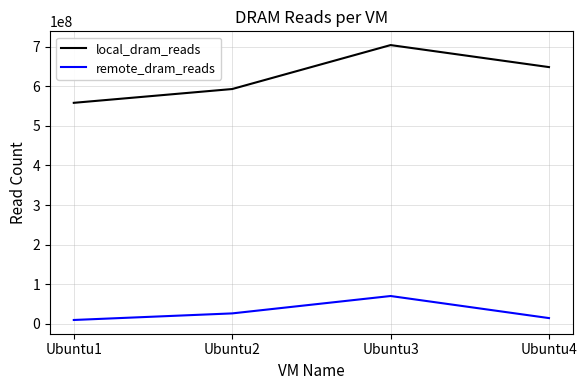

Reading right to left, what are all the values shown in this chart?

local_dram_reads: 648329735	703967976	592958793	558112923
remote_dram_reads: 14416744	70188045	26282827	9662169